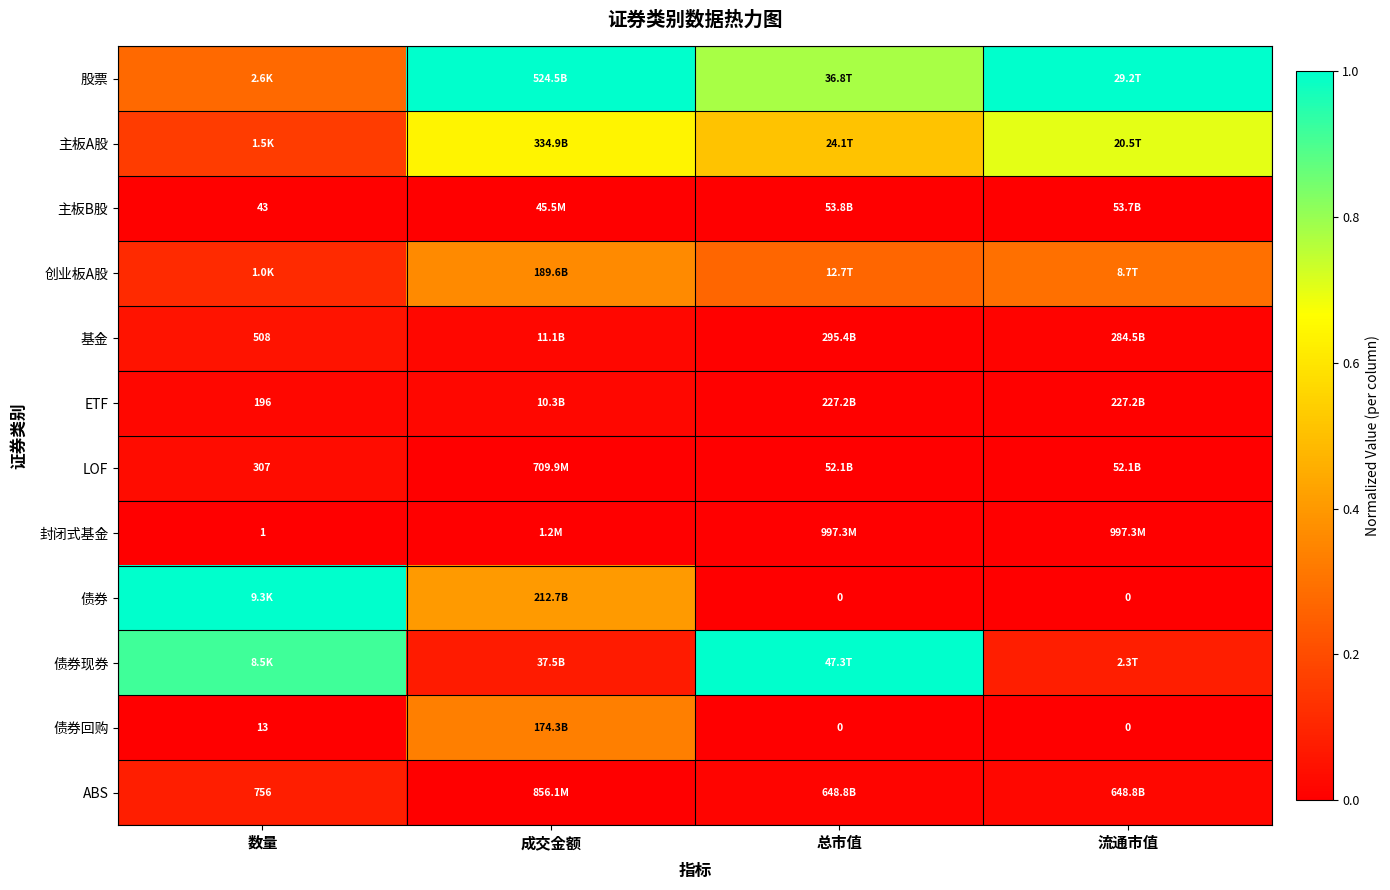

Rank the categories by 债券现券 value from lowest to highest.

成交金额, 流通市值, 数量, 总市值